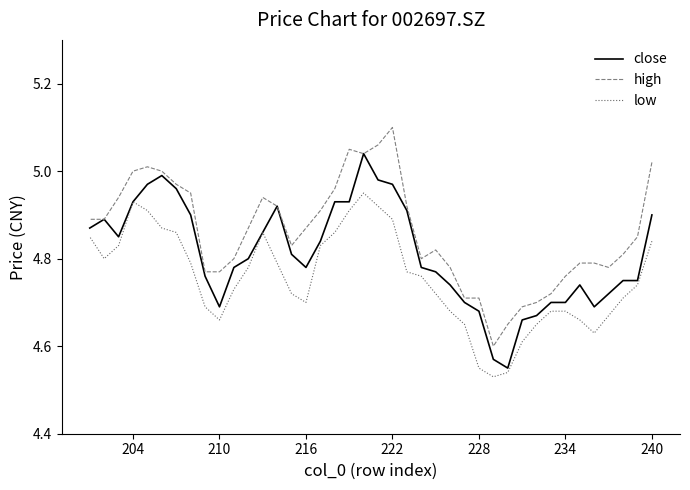

What is the approximate value of low at 216?

4.7